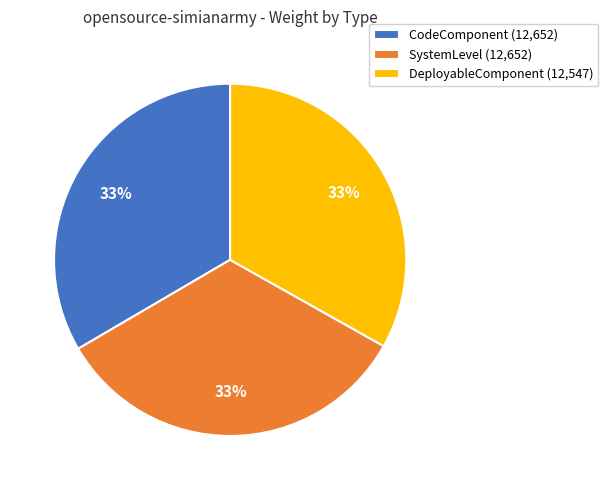

What percentage is the SystemLevel (12,652) slice, to the nearest percent?

33%